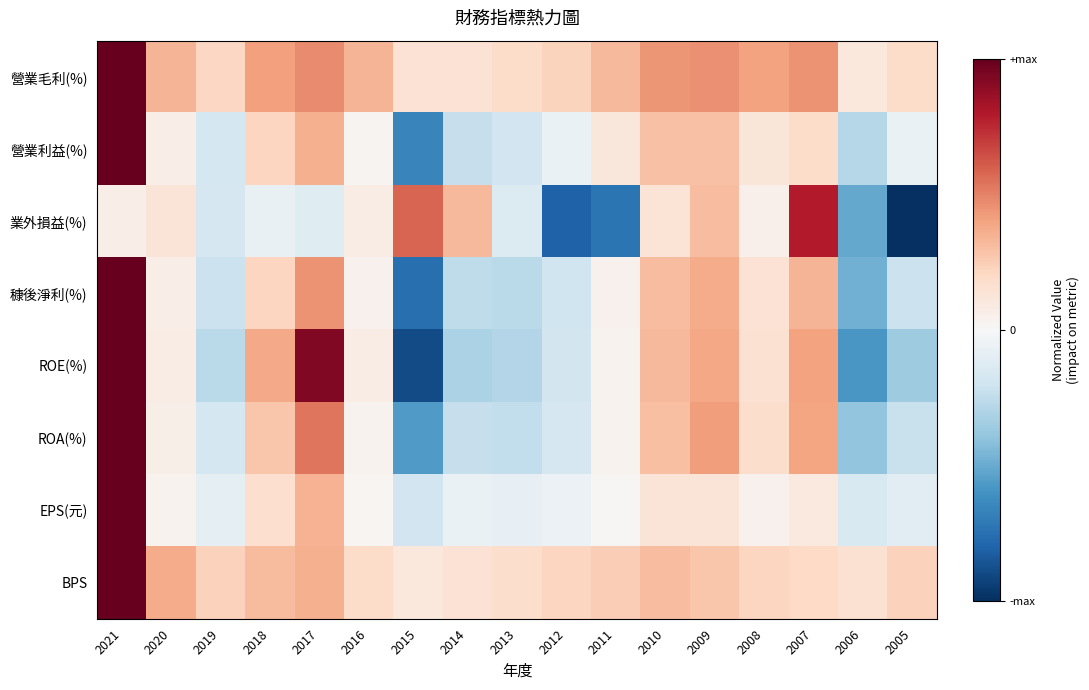

Rank the series by their maximum value, from lowest to highest.

業外損益(%), 營業毛利(%), 營業利益(%), 穅後淨利(%), ROE(%), ROA(%), EPS(元), BPS